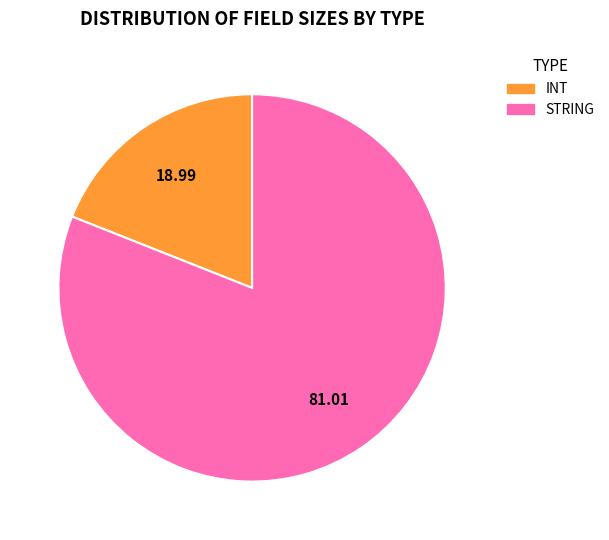

Which category has the biggest portion of the pie?

STRING